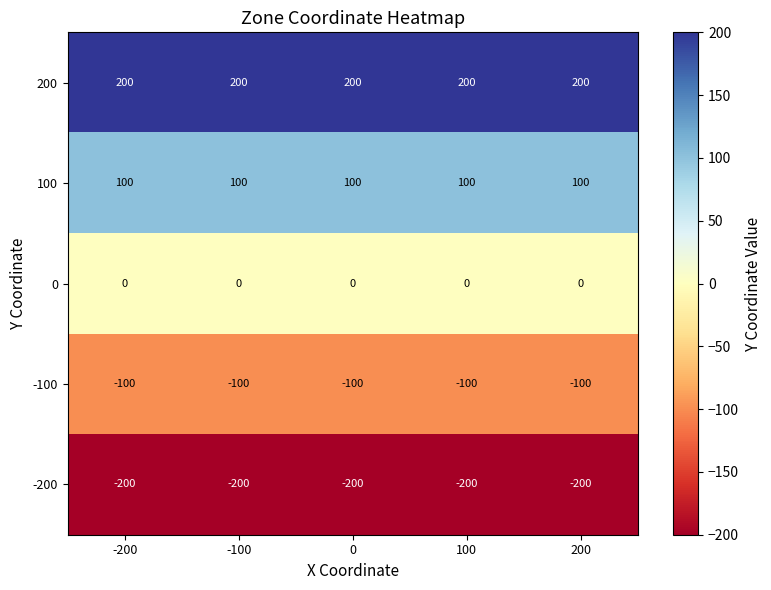

List the series in order of their peak value, highest first.

200, 100, 0, -100, -200